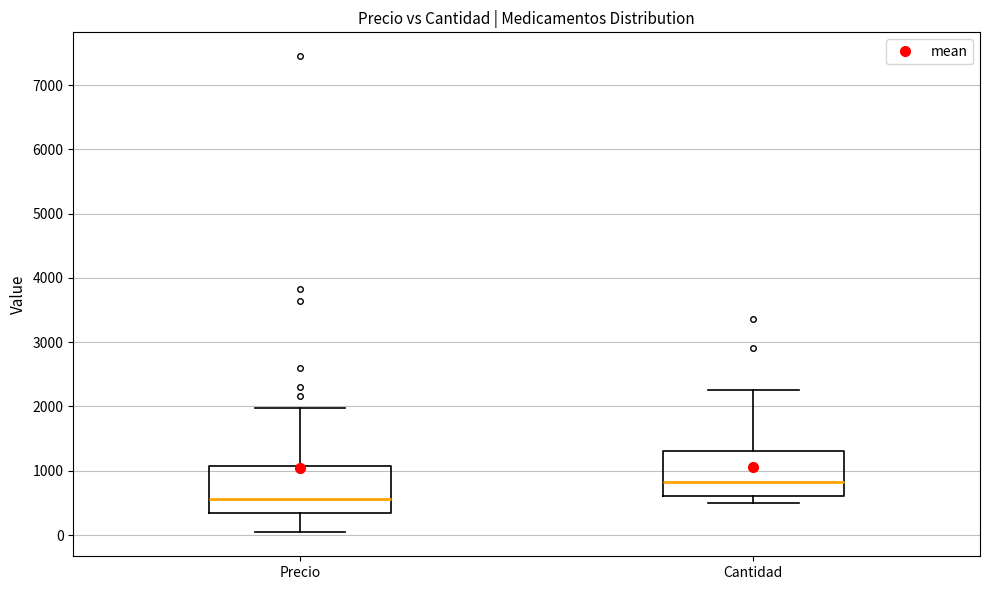

Reading left to right, transcribe this box plot: for each box, give where its median line is, the range the box spans, and where its two whiskers end, as read against the y-axis. The values are not printed on the chart, so give them approximately, as read against the axis.

Precio: median 600, box 300 to 1100, whiskers 0 to 2000
Cantidad: median 800, box 600 to 1300, whiskers 500 to 2300